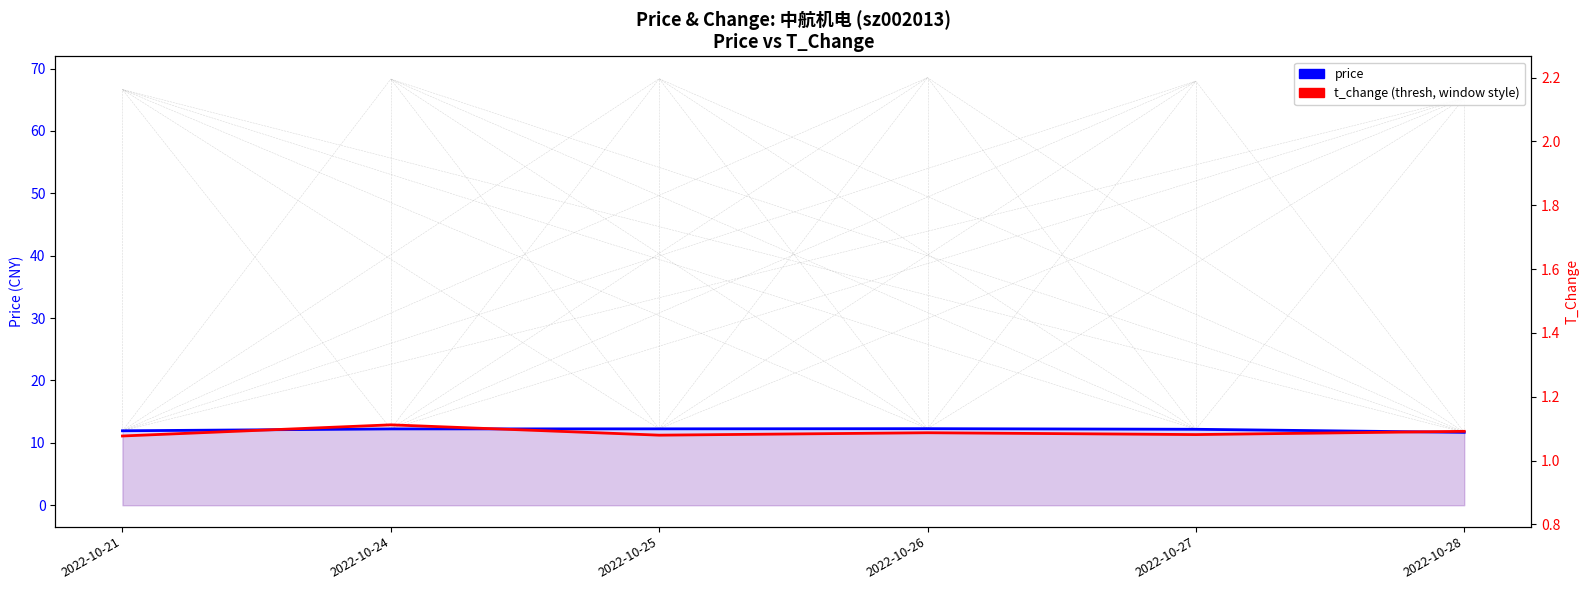

How many values in the price series exceed 12?

4